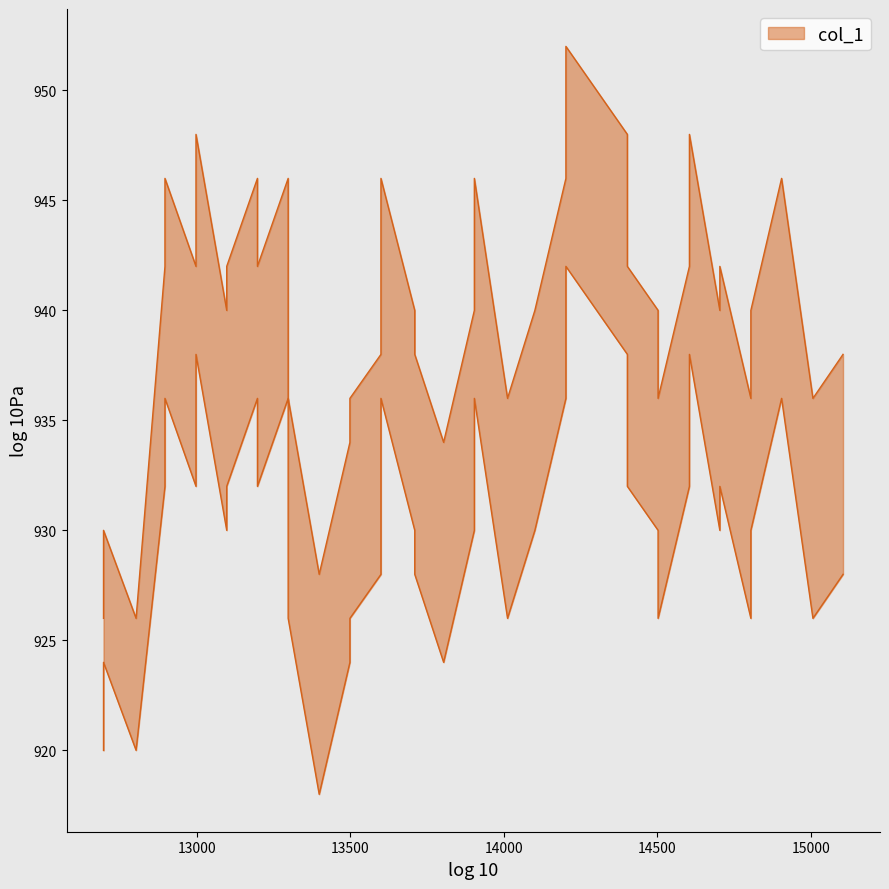

What is the difference between the maximum and minimum values in the col_1_max series?

26